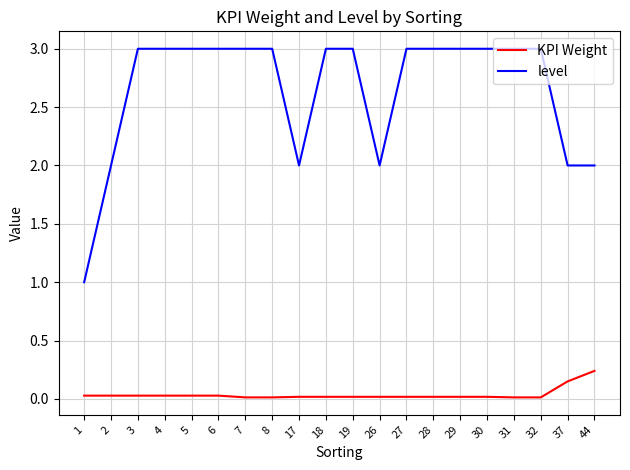

Which category has the highest value in the KPI Weight series?

44